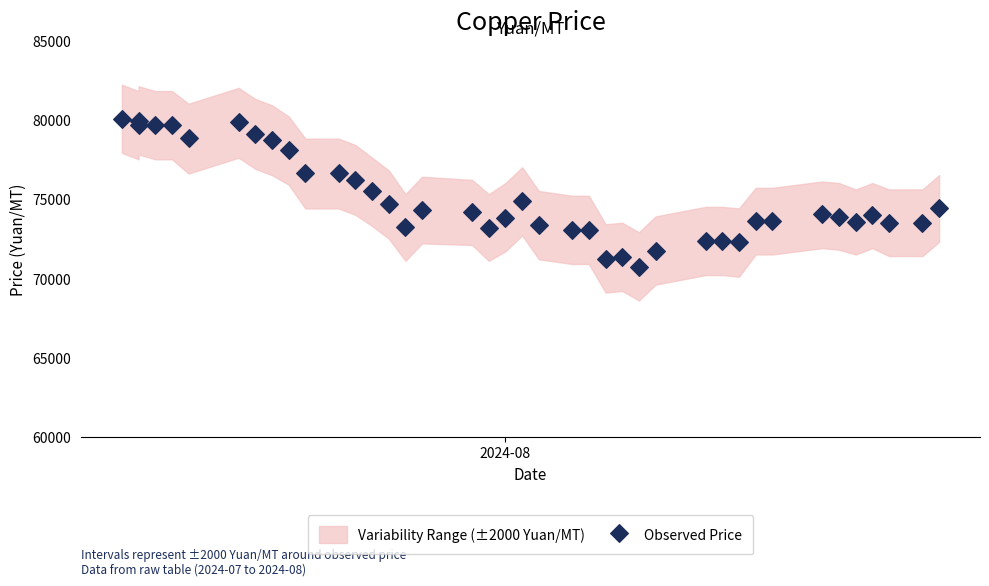

What is the range of X values (max minus min)?

49